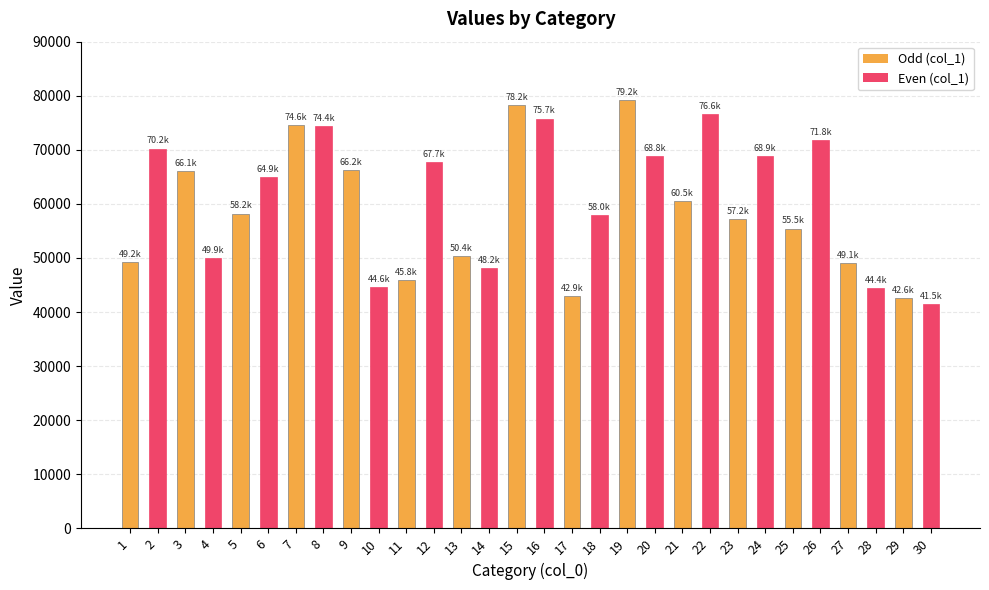

Between 22 and 28, which is larger?

22